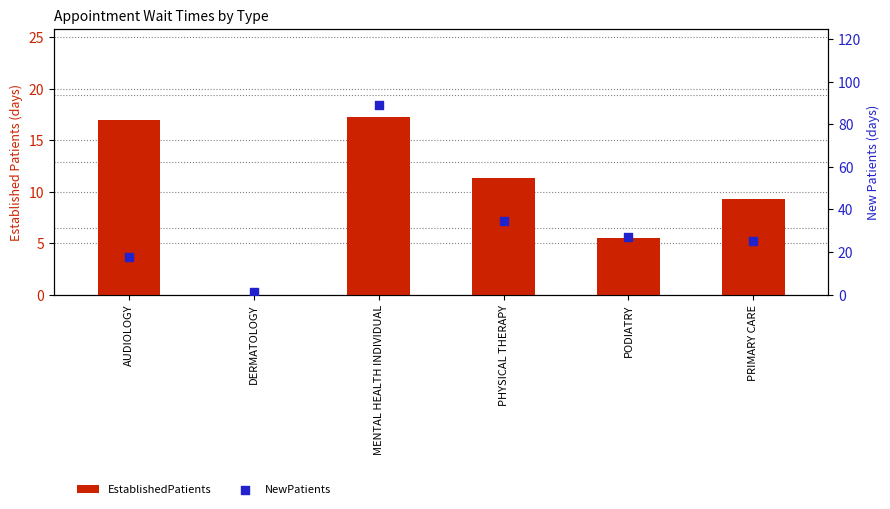

Which series has the largest Y range (max minus min)?

NewPatients